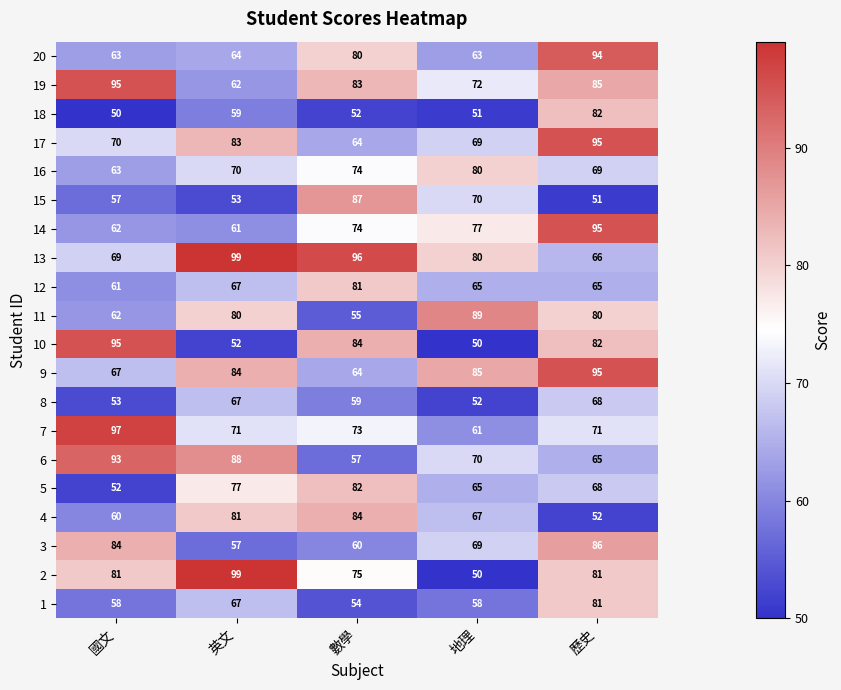

What is the approximate value of 17 at 英文, to the nearest 10?

80